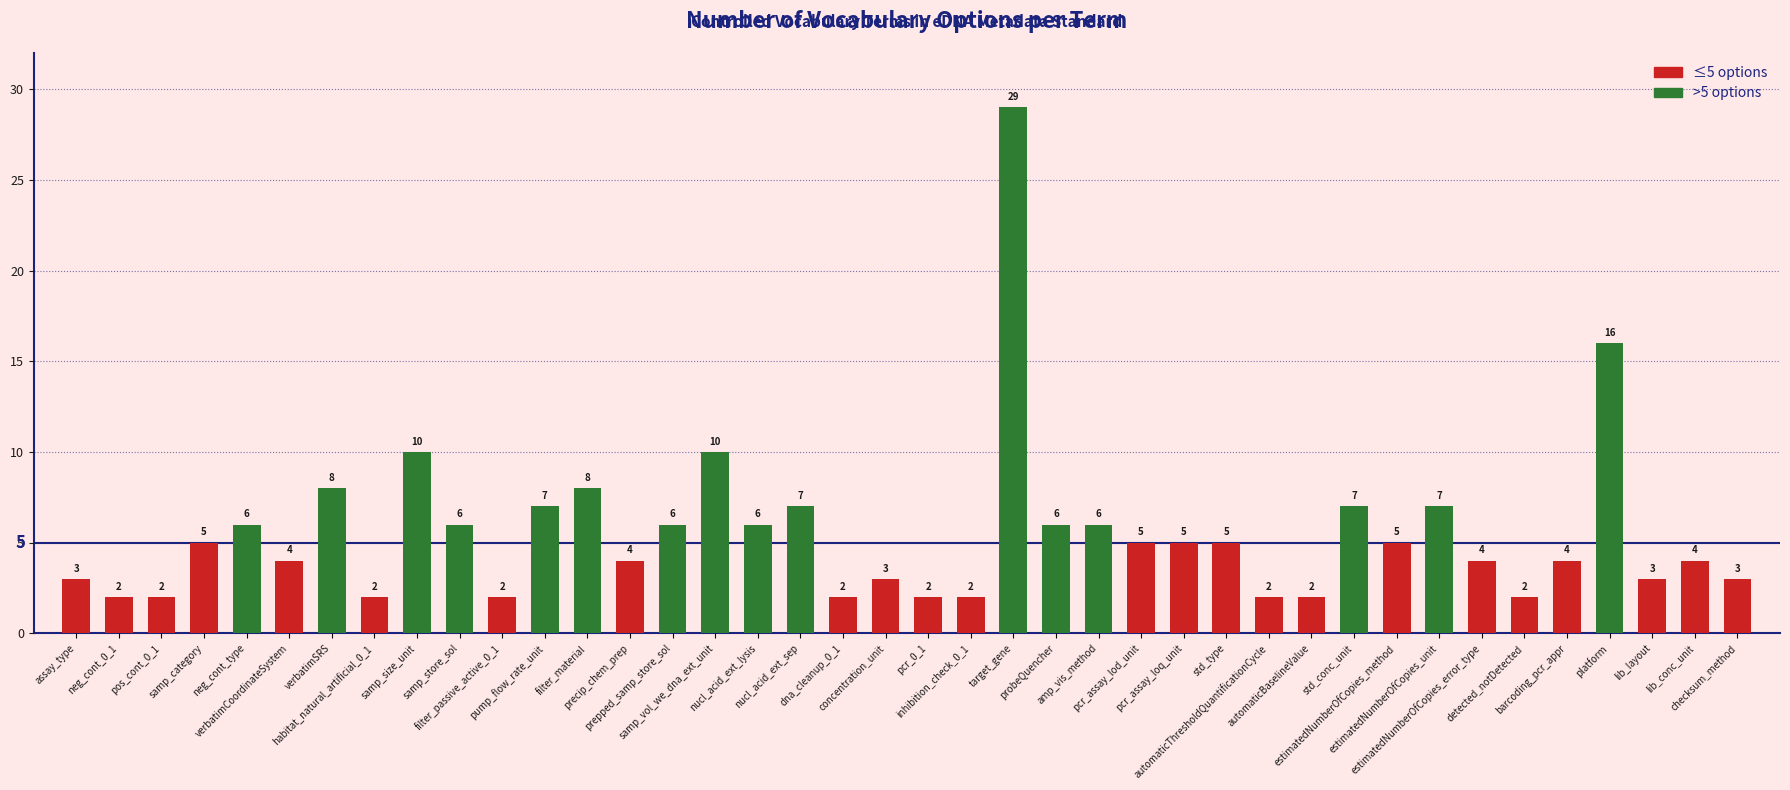

How many bars are there in total?

40